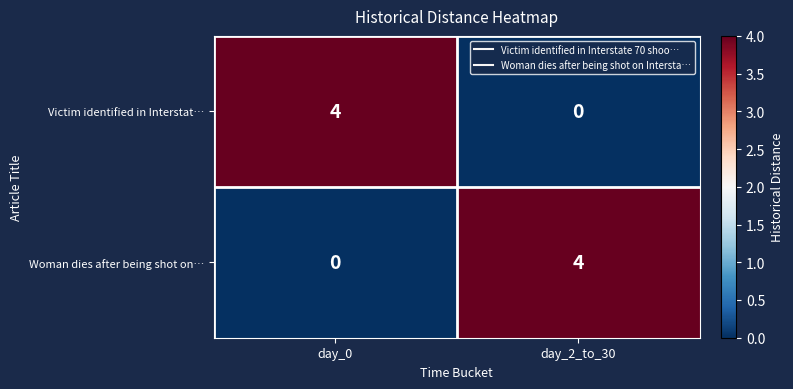

What is the approximate value of Woman dies after being shot on… at day_2_to_30?

4